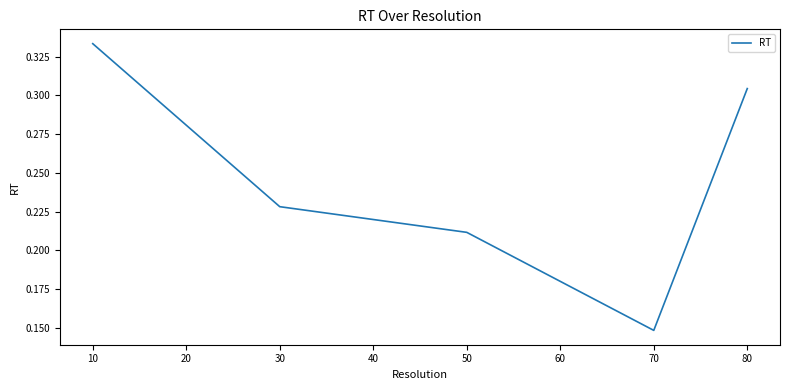

Rank the categories by value from lowest to highest.

70, 50, 30, 80, 10